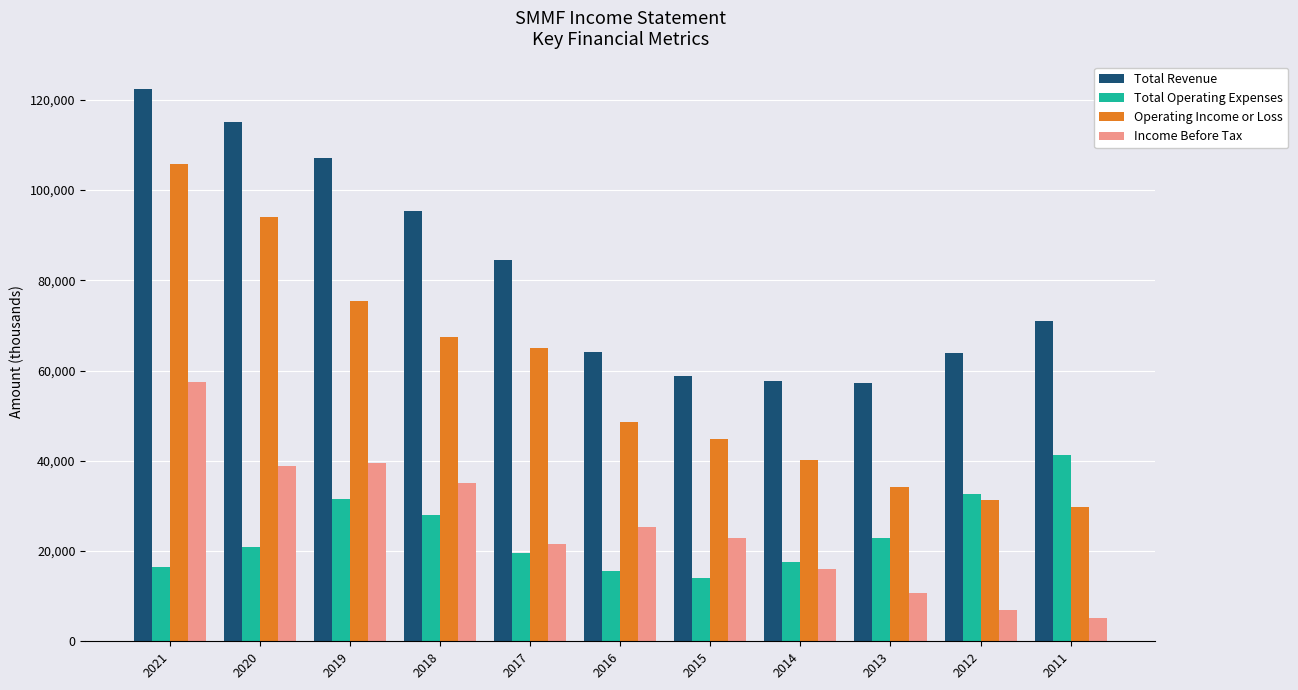

Which label corresponds to the largest value in the chart?

2021